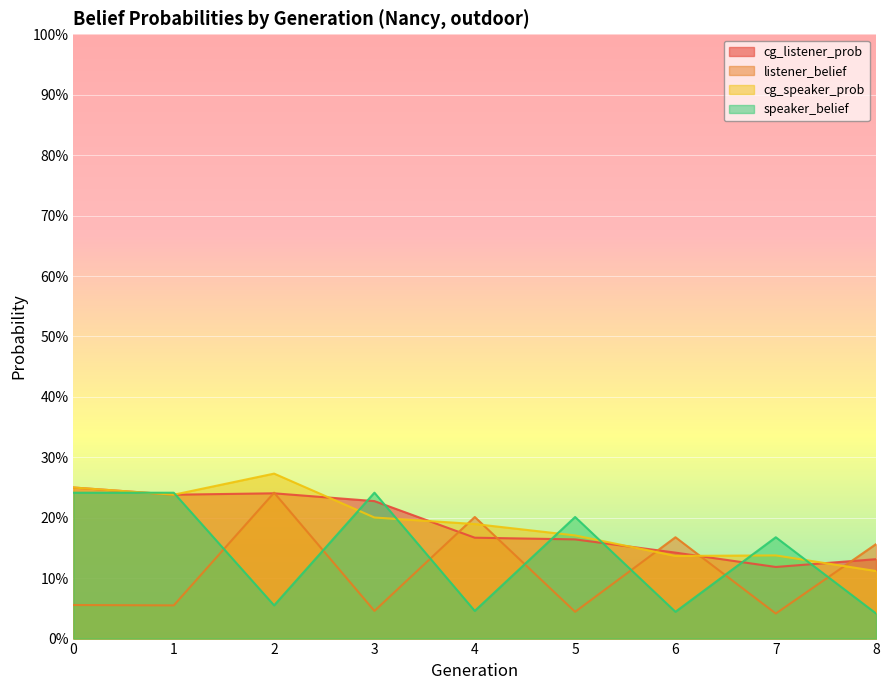

What is the sum of all speaker_belief values?

1.3